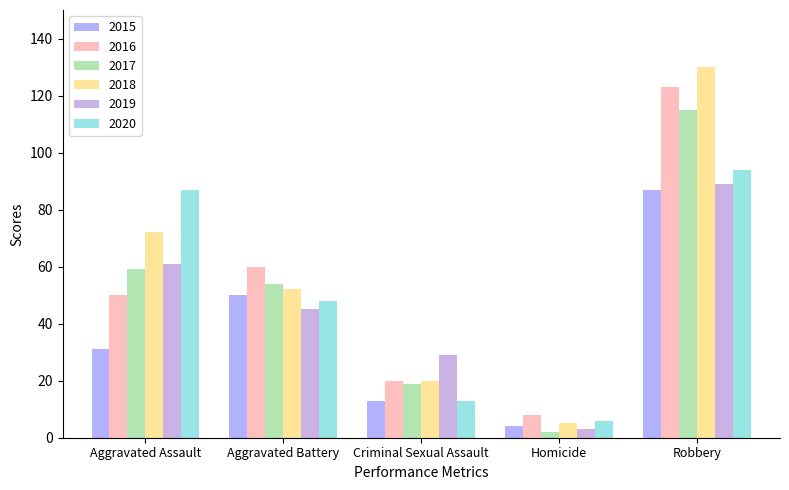

The 2017 series shows 175 at Robbery. True or false?

False